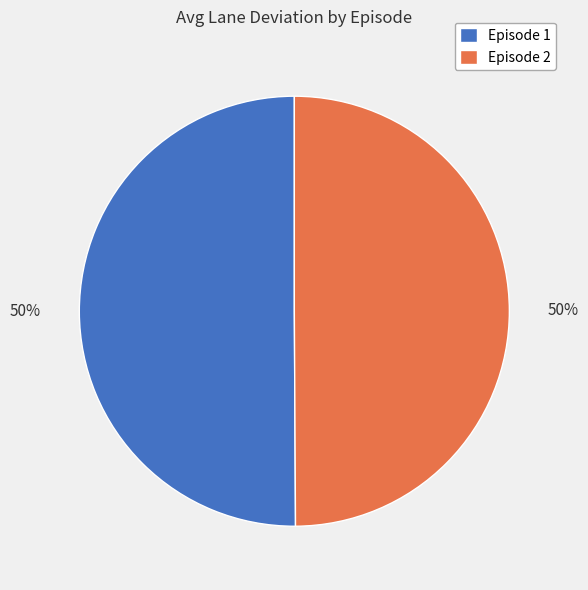

Is the sum of Episode 1 and Episode 2 greater than half?

Yes